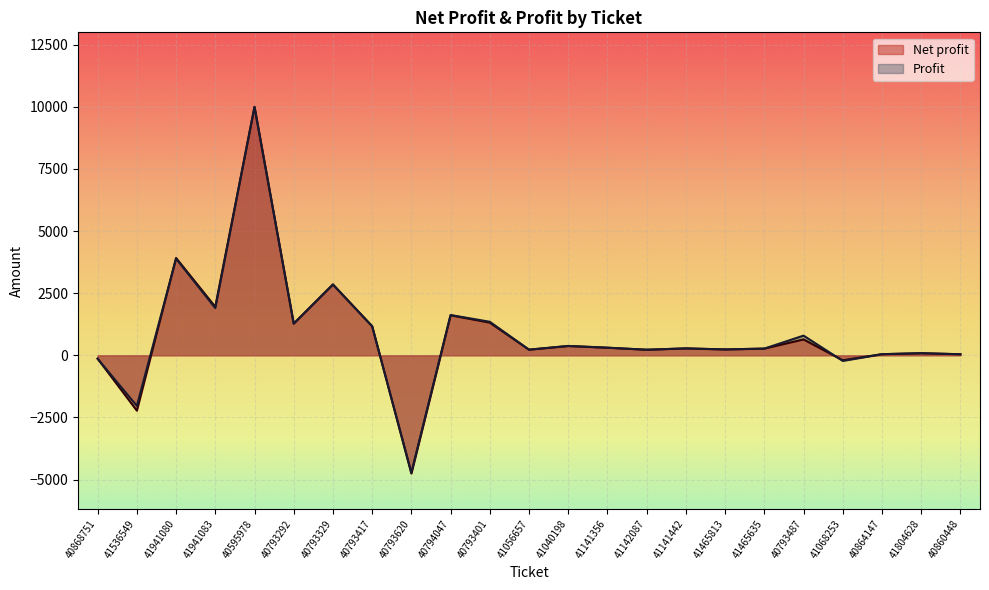

Read the Net profit value at 40793487.

638.4